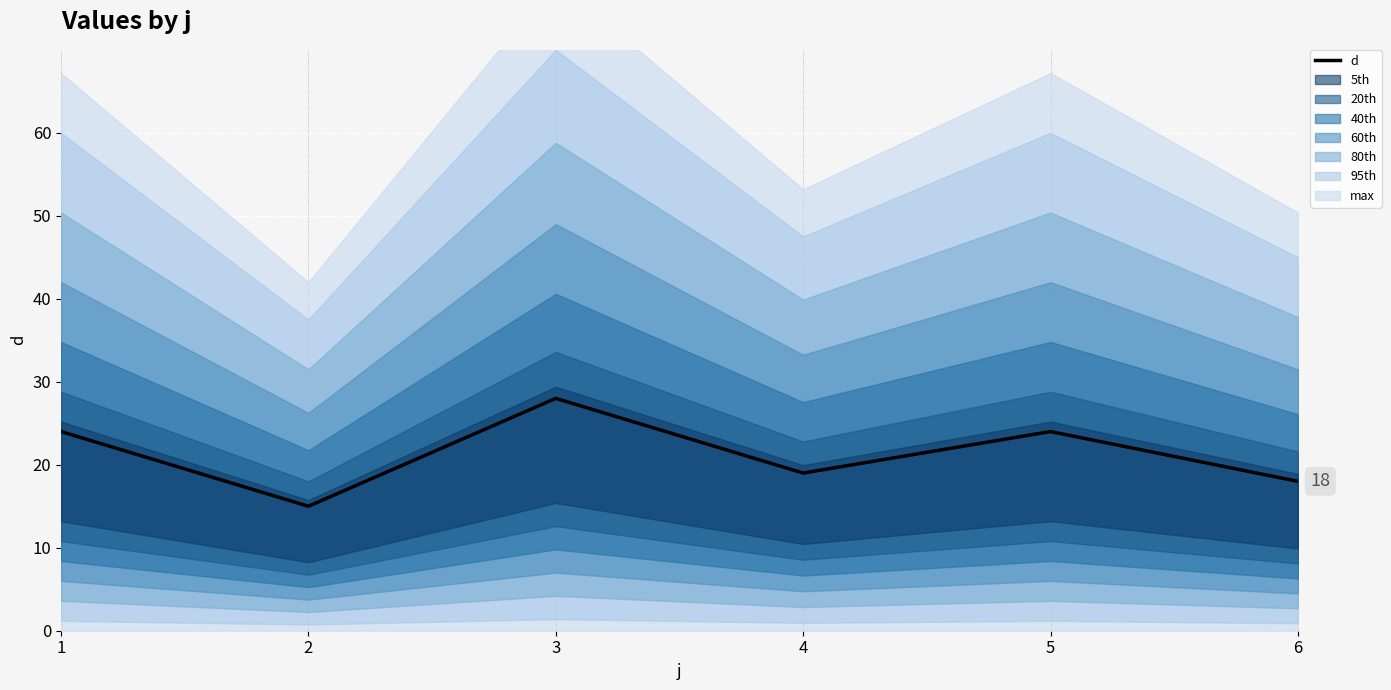

Rank the categories by value from lowest to highest.

2, 6, 4, 1, 5, 3